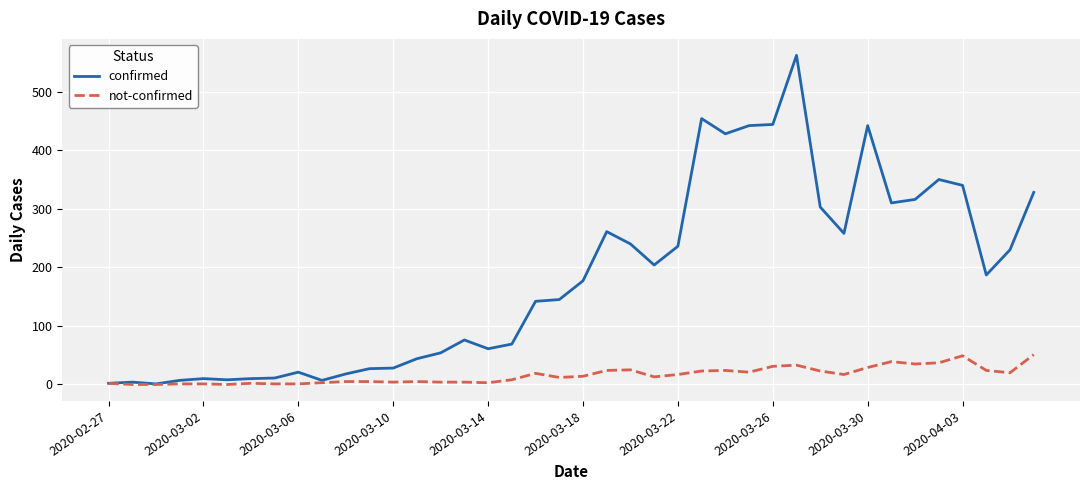

Which series has the largest total across all categories?

confirmed